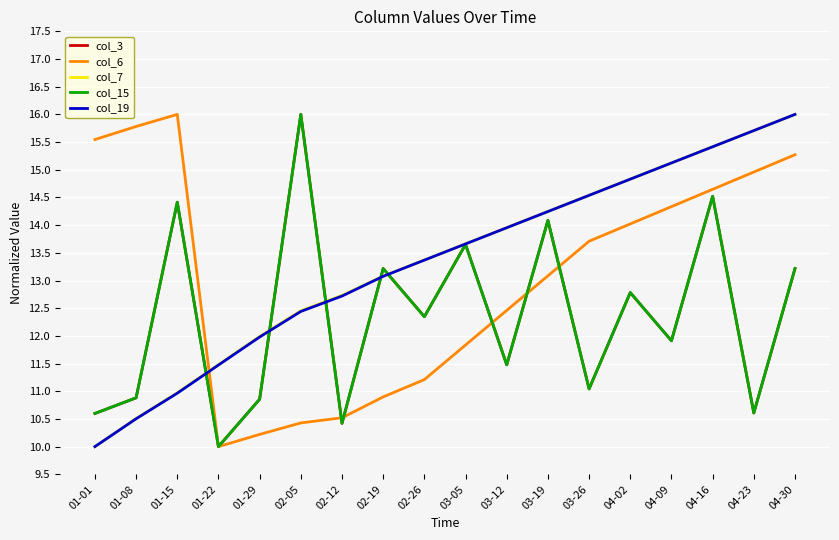

What is the highest value of the col_3 series?

16.0